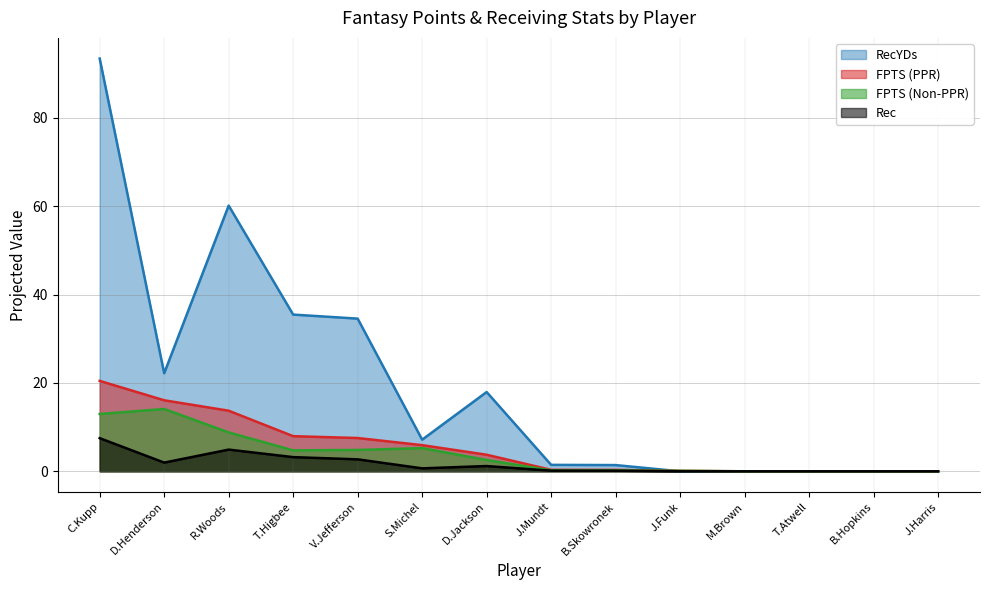

Between B.Hopkins and D.Henderson, which is larger?

D.Henderson